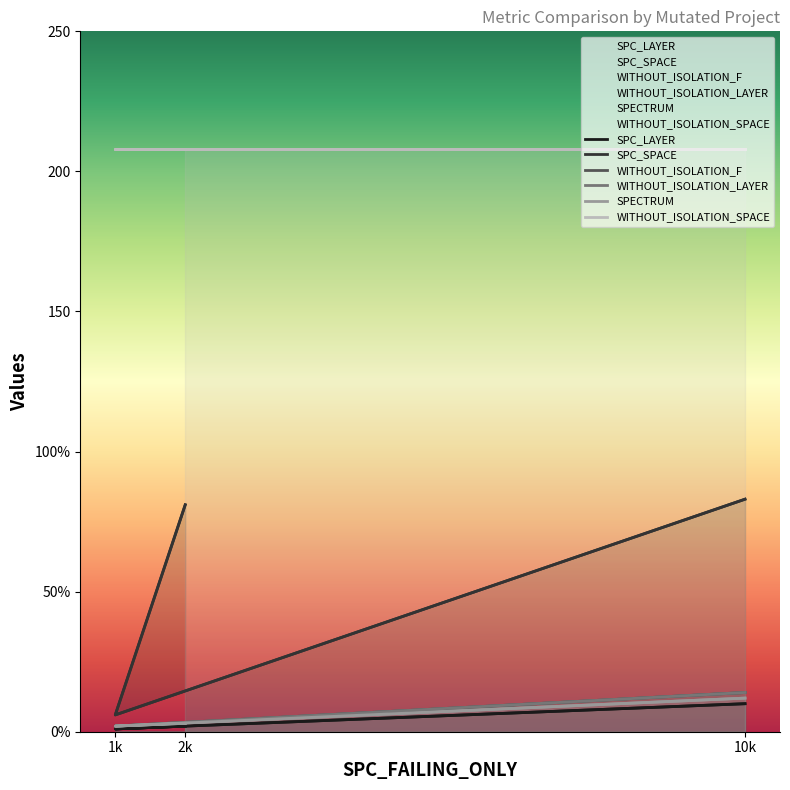

Which has a higher value, 1k or 2k?

2k